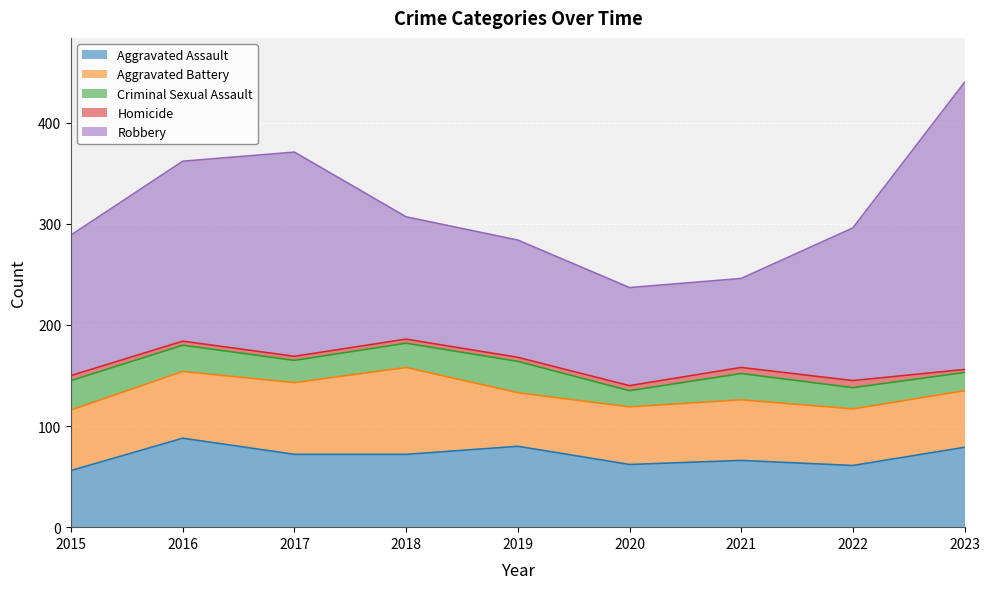

Which series has the largest total across all categories?

Robbery